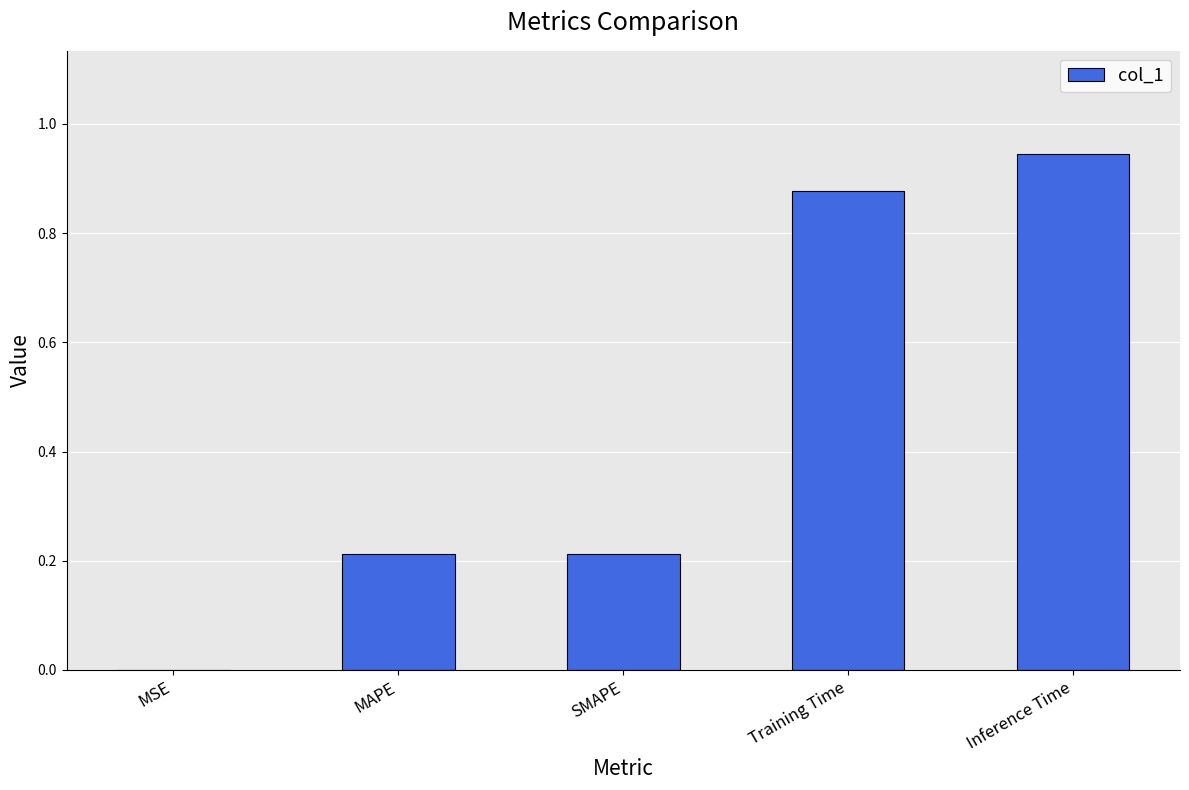

At which category does the chart reach its peak across all series?

Inference Time